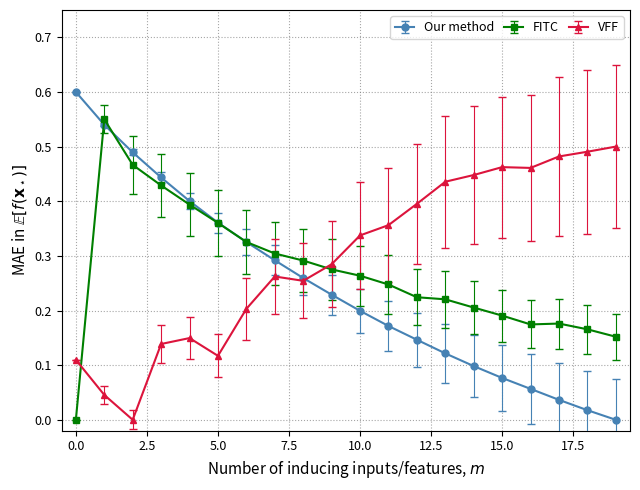

Which series has the largest range (max minus min)?

Our method